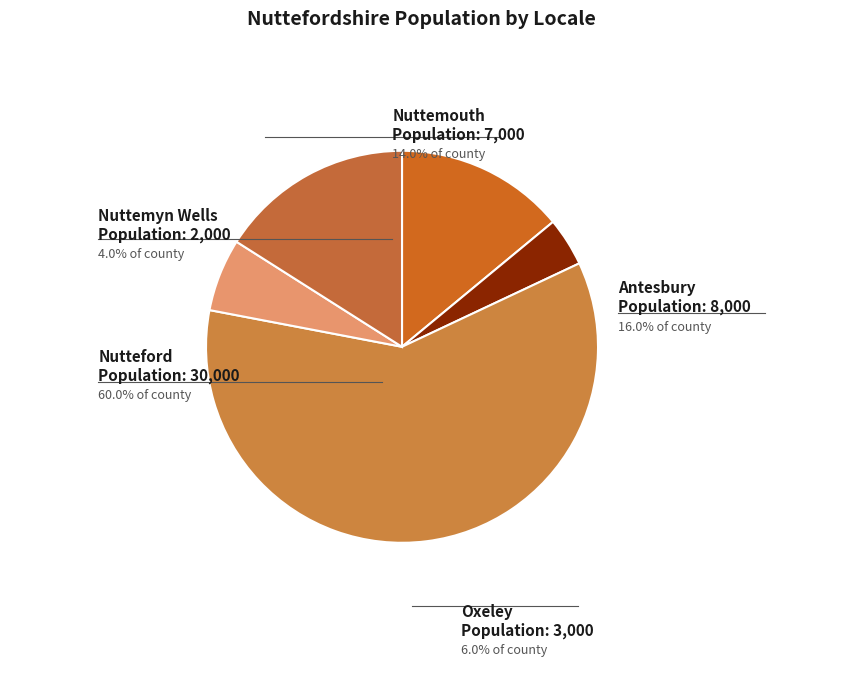

Which has a higher value, Oxeley or Nuttemyn Wells?

Oxeley